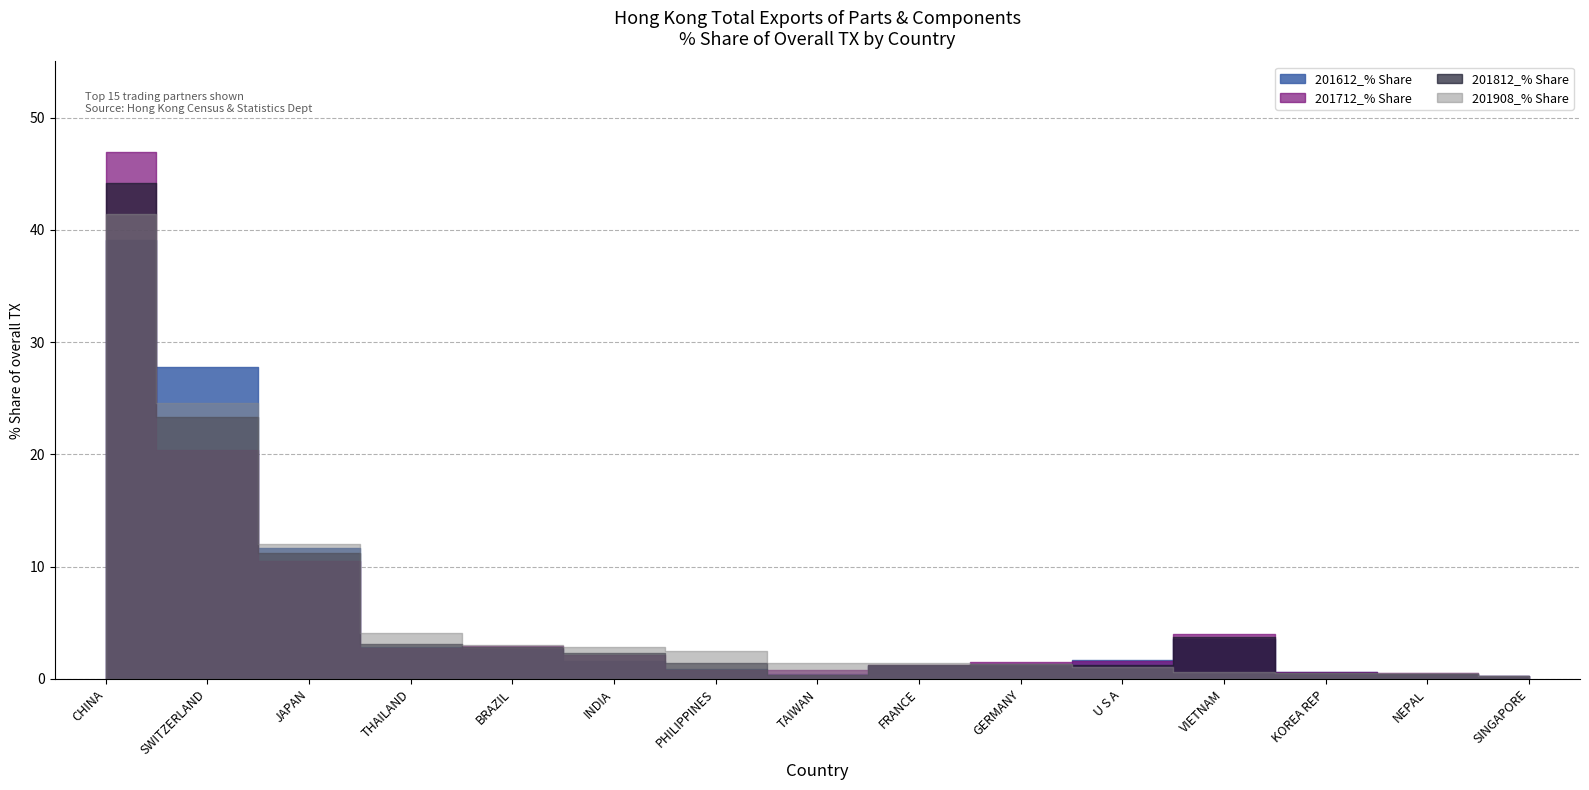

What is the label of the 6th point from the right?

GERMANY